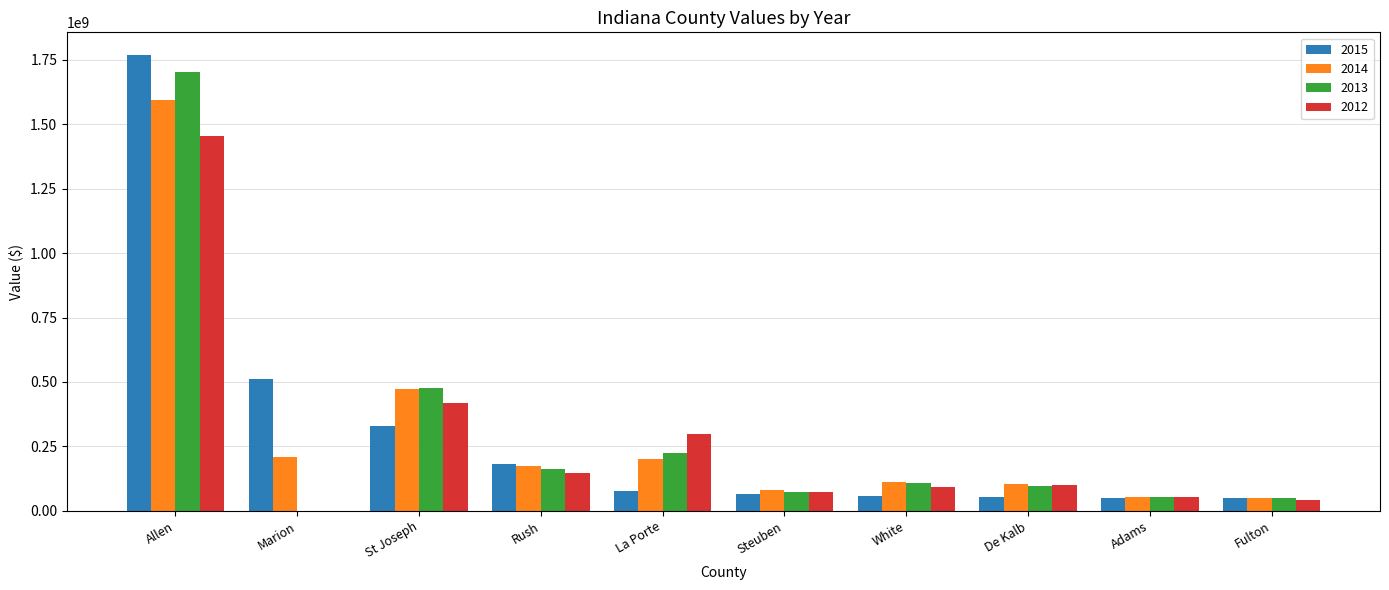

At which category does the chart reach its peak across all series?

Allen